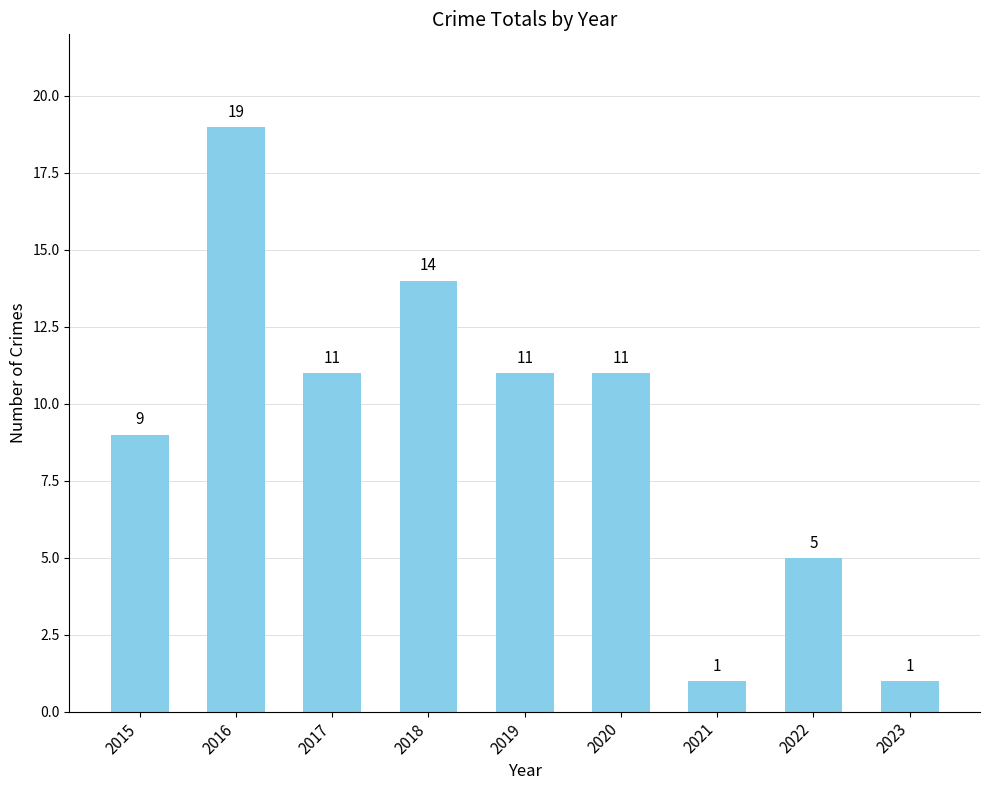

How many values are between 5 and 11?

5